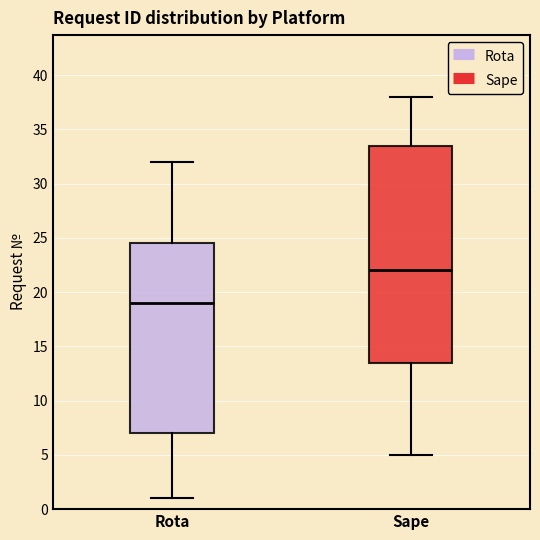

Reading left to right, transcribe this box plot: for each box, give where its median line is, the range the box spans, and where its two whiskers end, as read against the y-axis. The values are not printed on the chart, so give them approximately, as read against the axis.

Rota: median 19.0, box 7.0 to 24.5, whiskers 1.0 to 32.0
Sape: median 22.0, box 13.5 to 33.5, whiskers 5.0 to 38.0